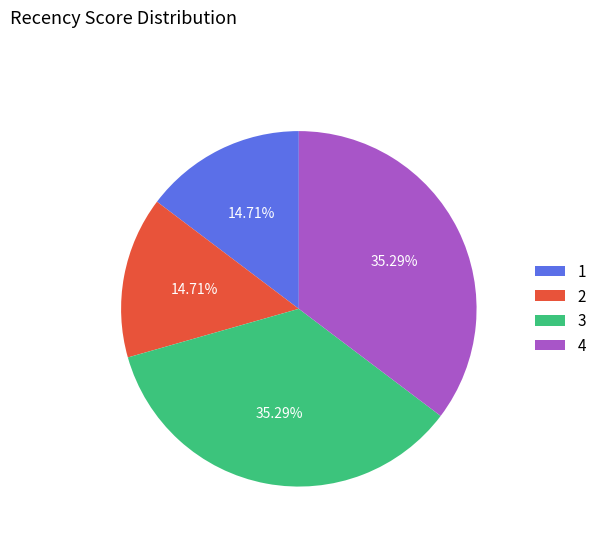

Between 1 and 3, which is larger?

3